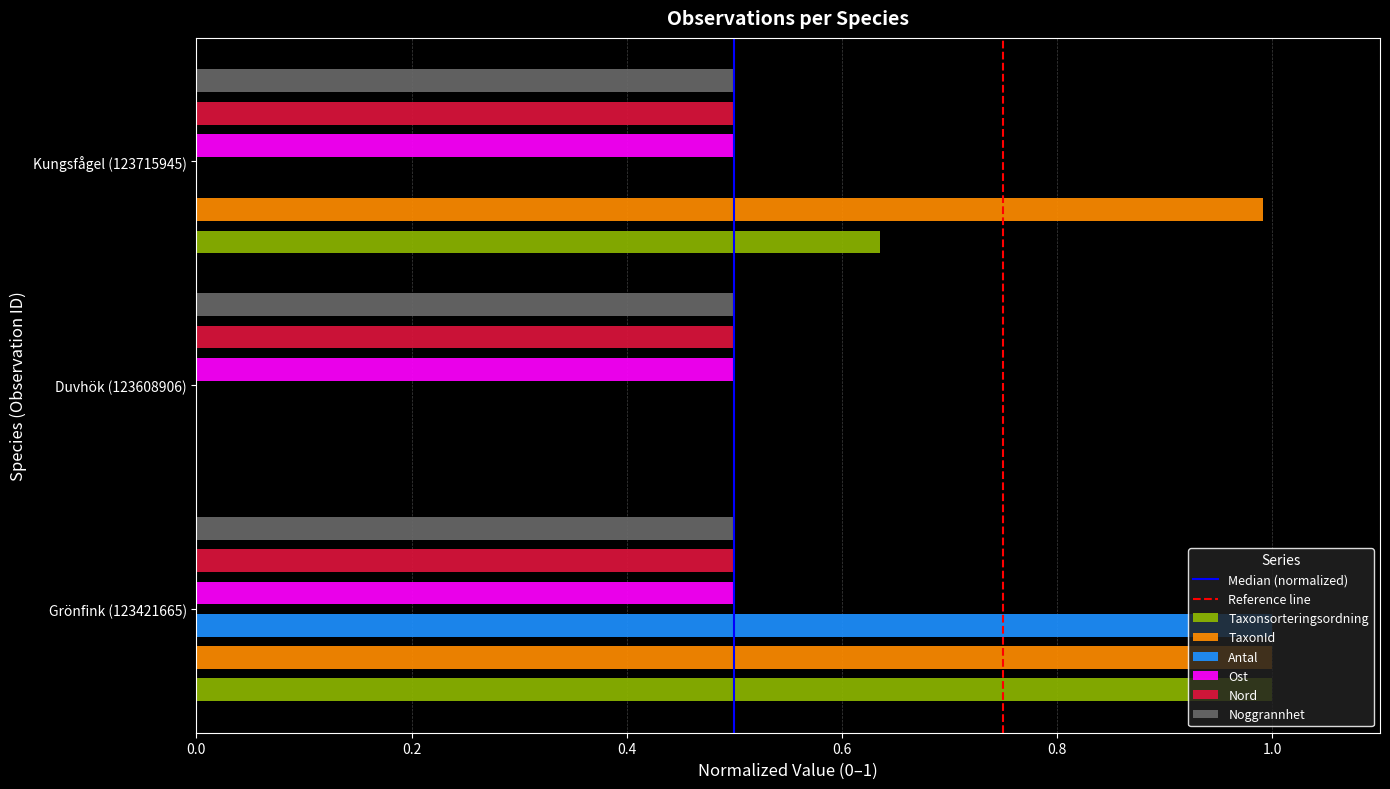

What is the label of the 1st bar from the left?

Grönfink (123421665)